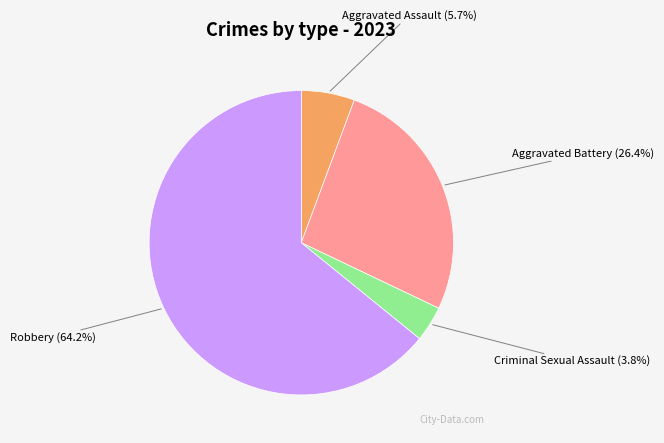

Is there any slice that represents more than half of the pie?

Yes